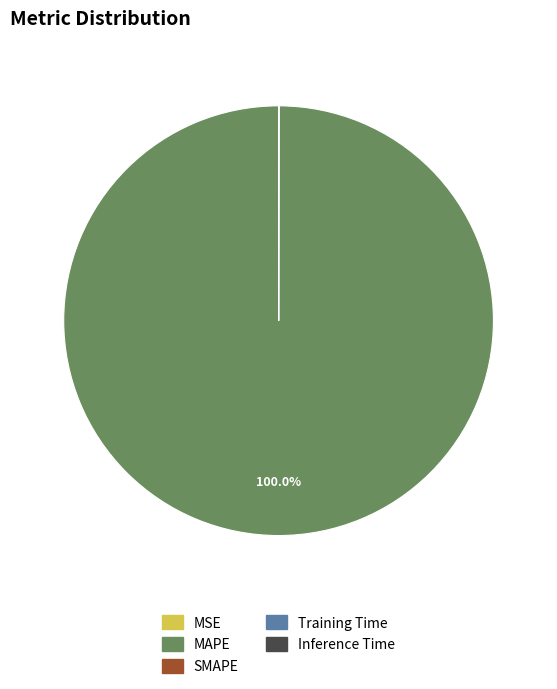

Which slice represents more than half of the pie?

MAPE